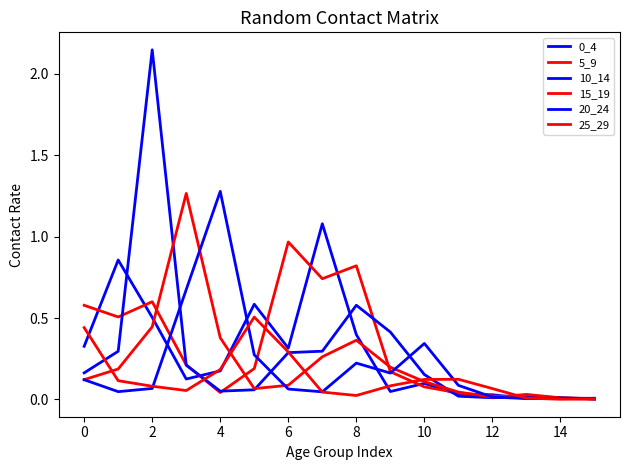

Is this an area chart (filled region under the line)?

No